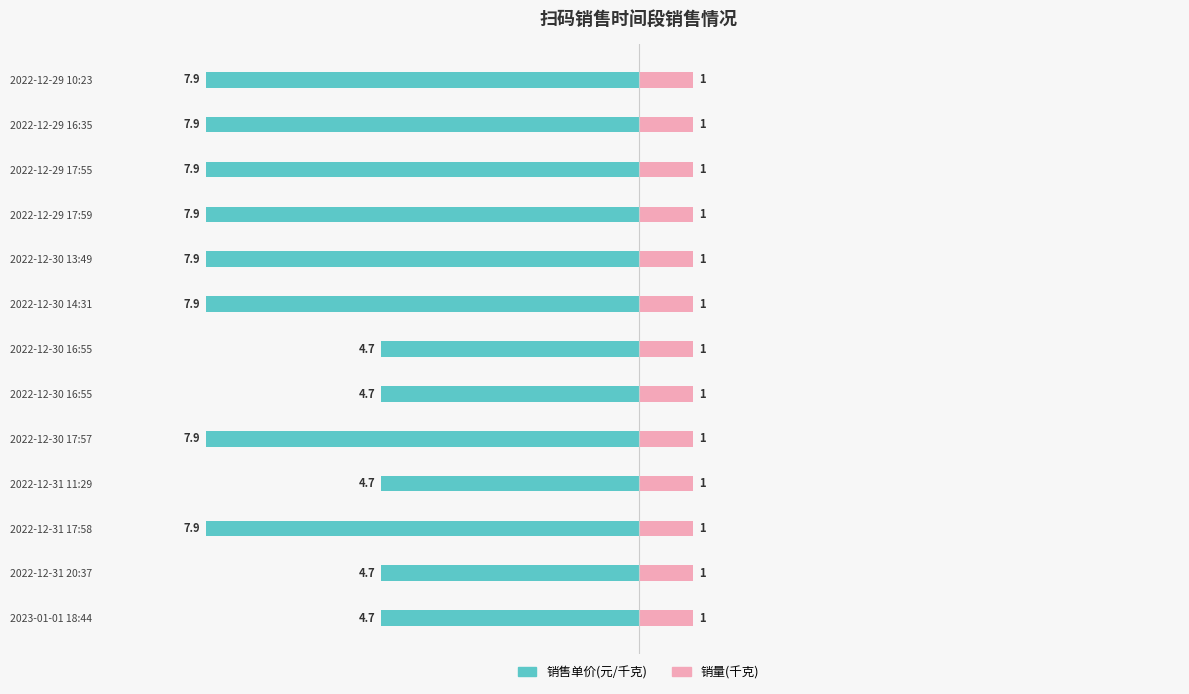

How many categories are shown in the chart?

13